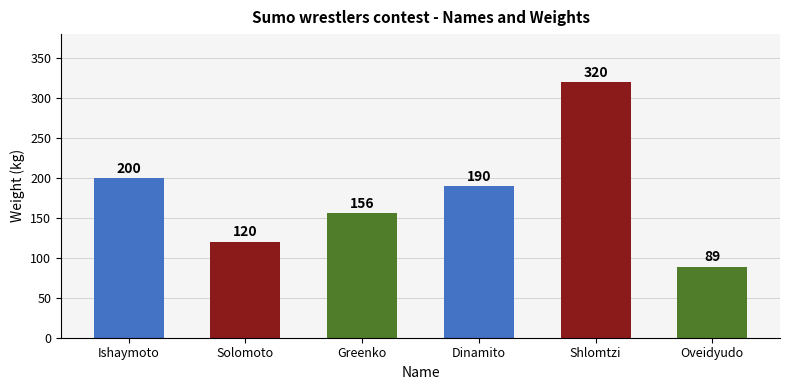

Read the value at Greenko, to the nearest 50.

150